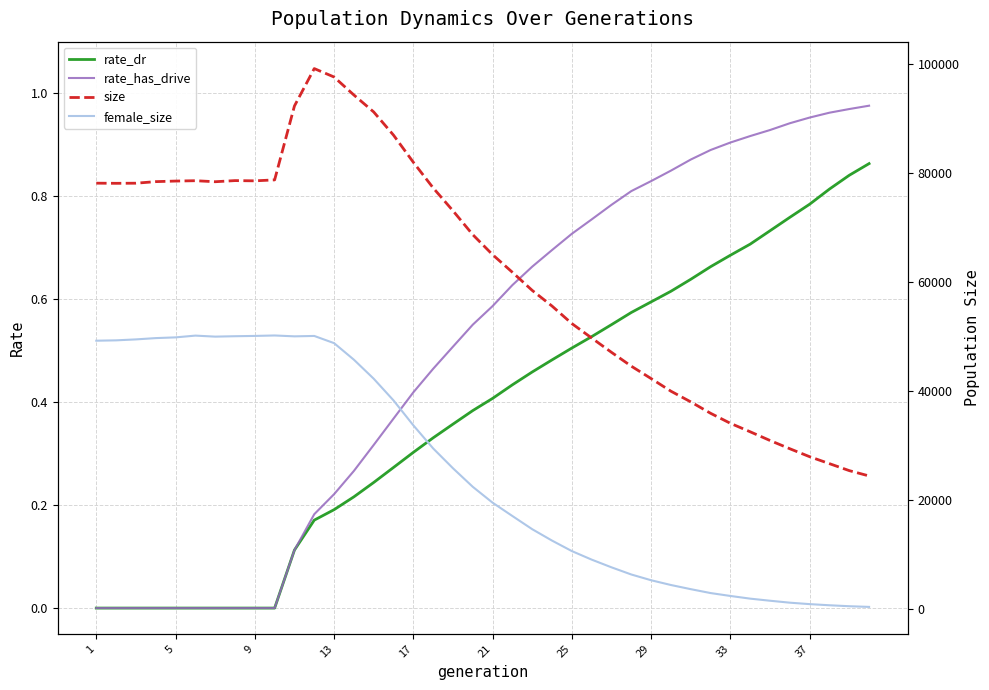

True or false: rate_dr has more than 1 interior local peaks.

False